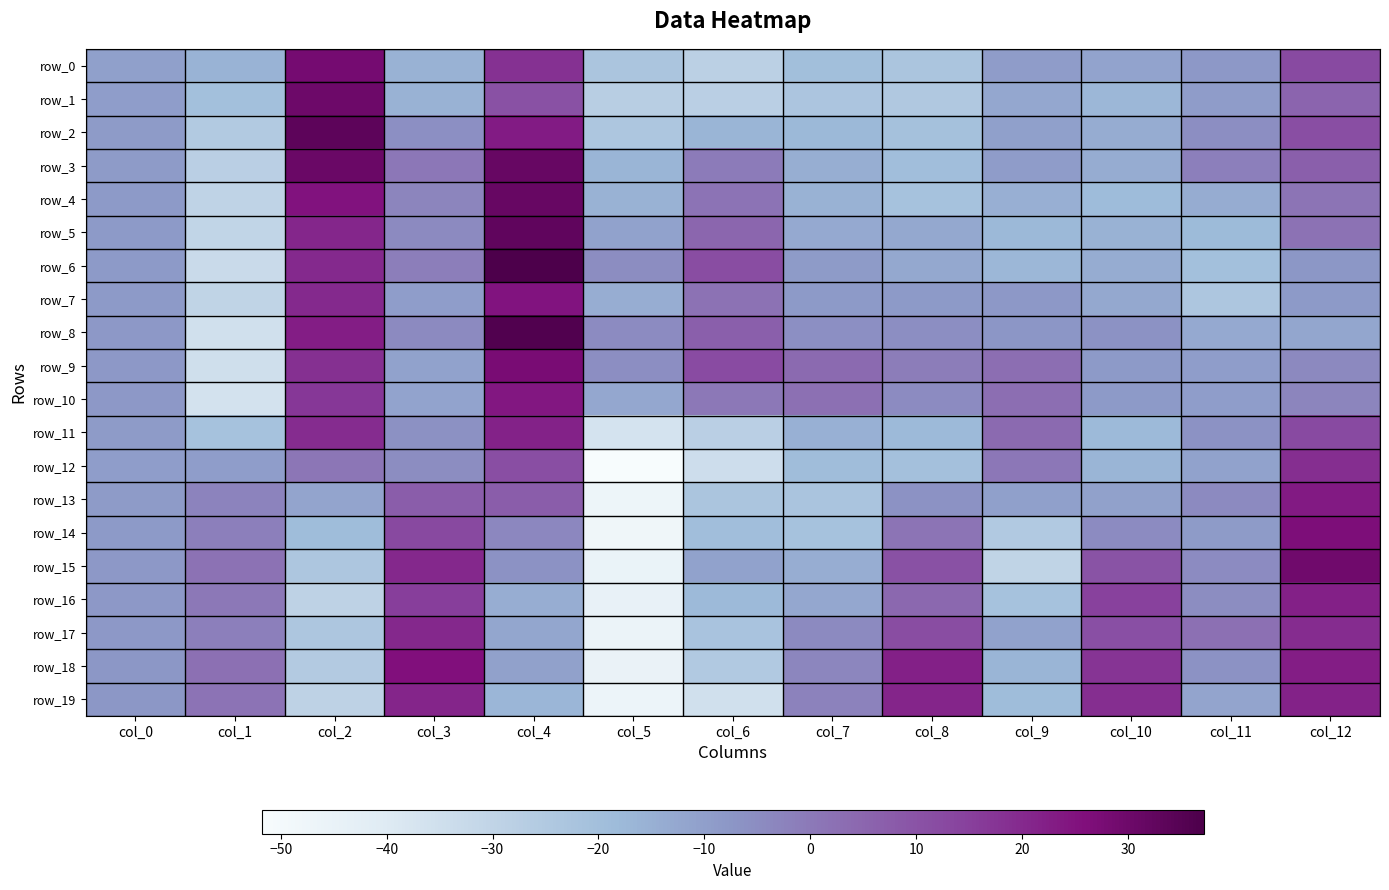

Where does the row_0 series first go above -11?

col_0